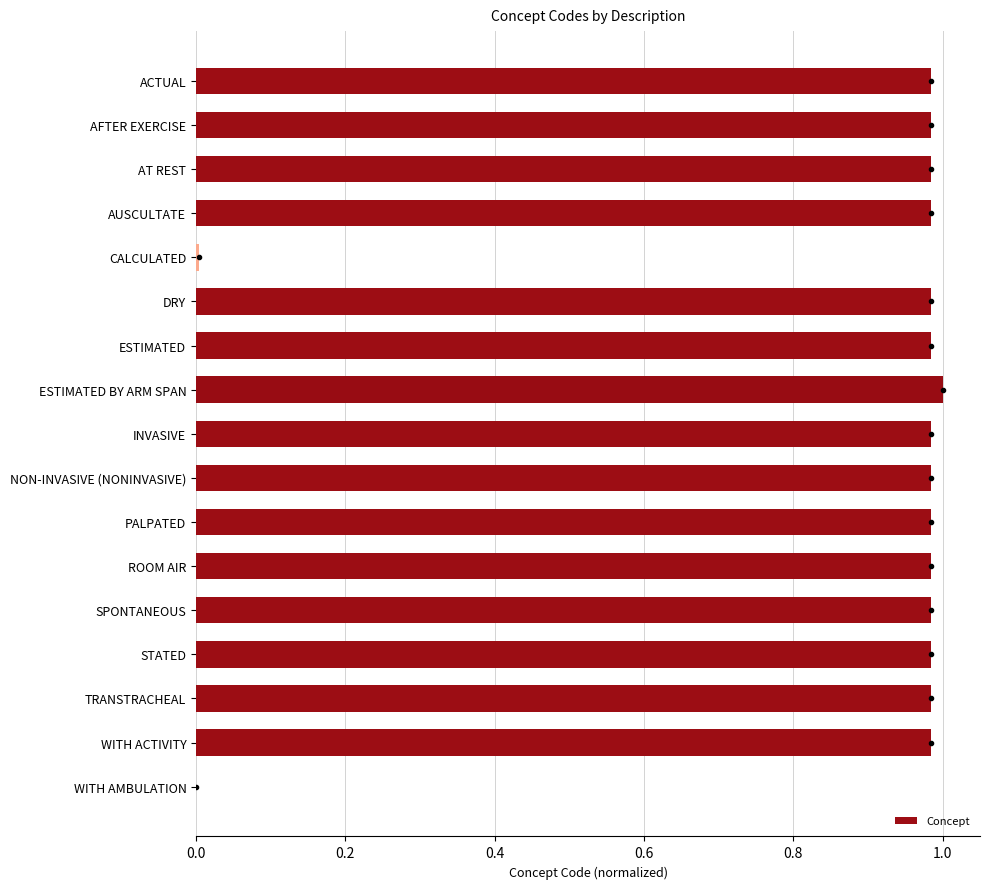

The value at WITH AMBULATION is 0.7. True or false?

False